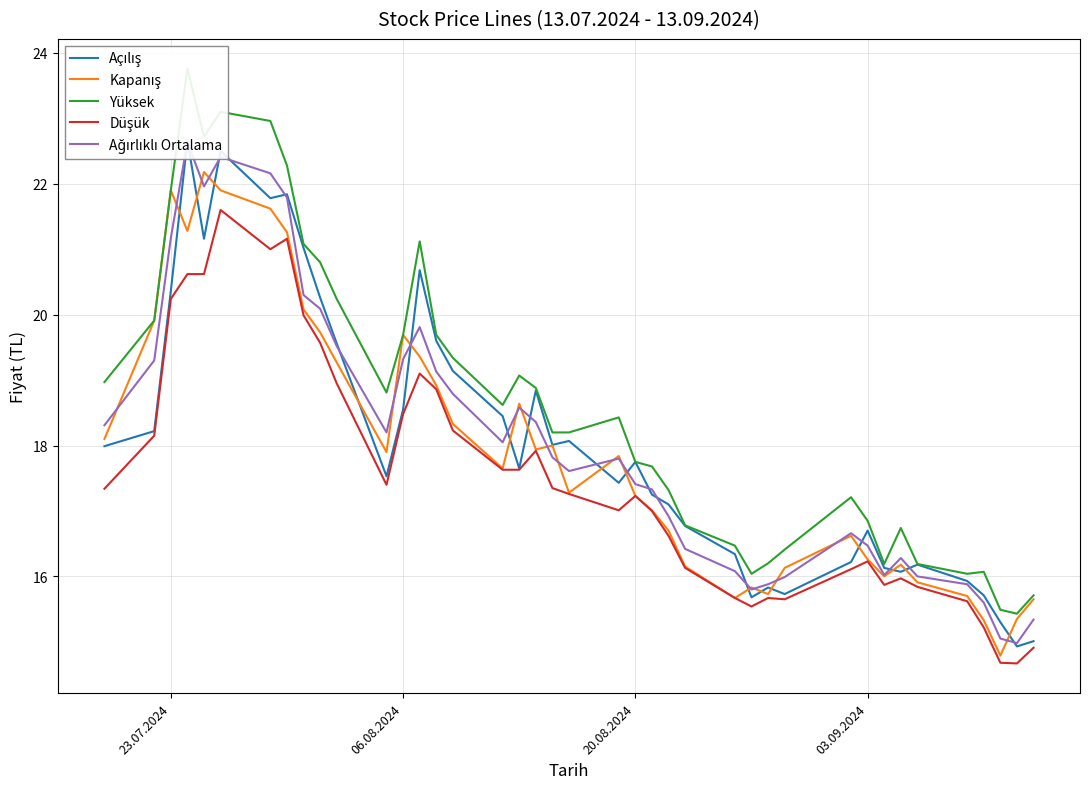

Which series has the largest range (max minus min)?

Yüksek